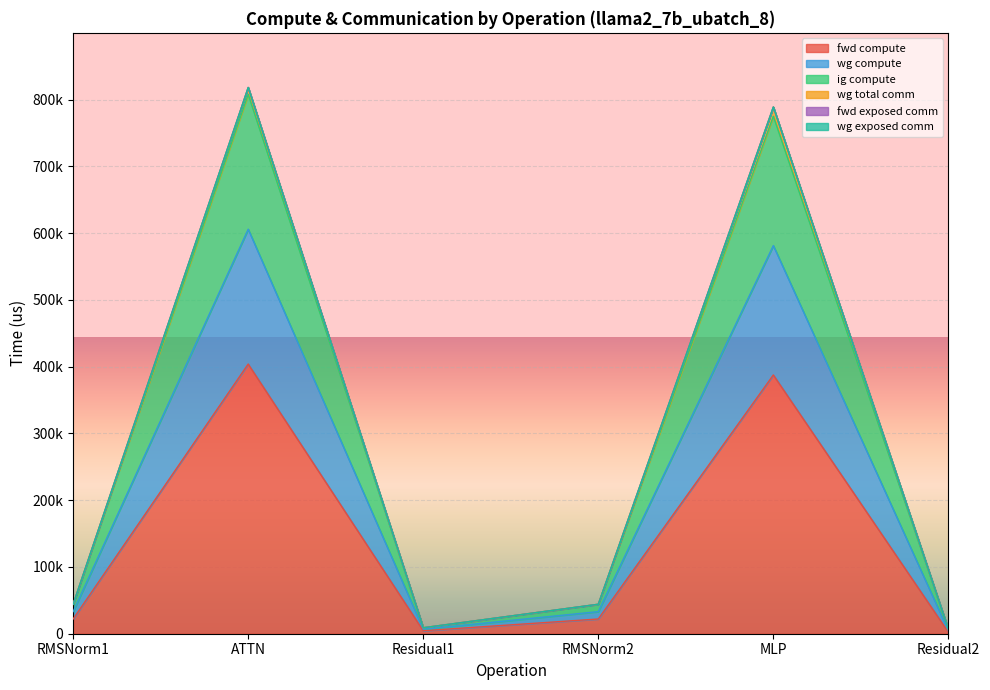

At which category does ig compute reach its first local valley?

Residual1